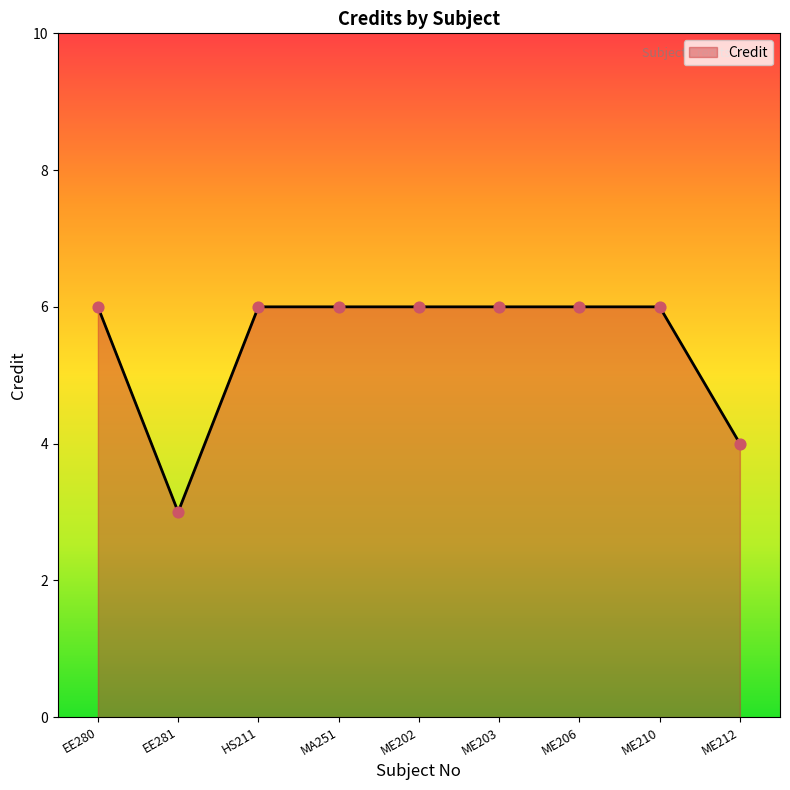

Approximately how many times larger is the value at ME202 compared to HS211?

1.0